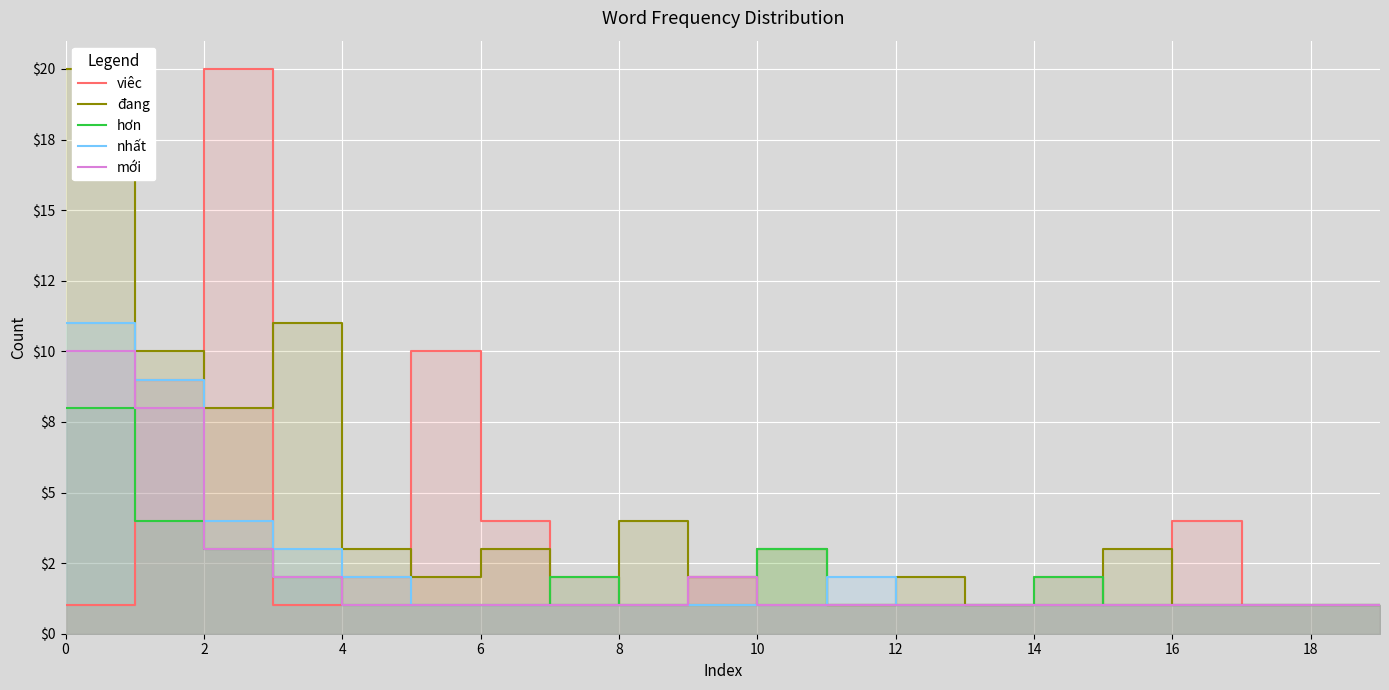

The hơn series shows 2 at 18. True or false?

False